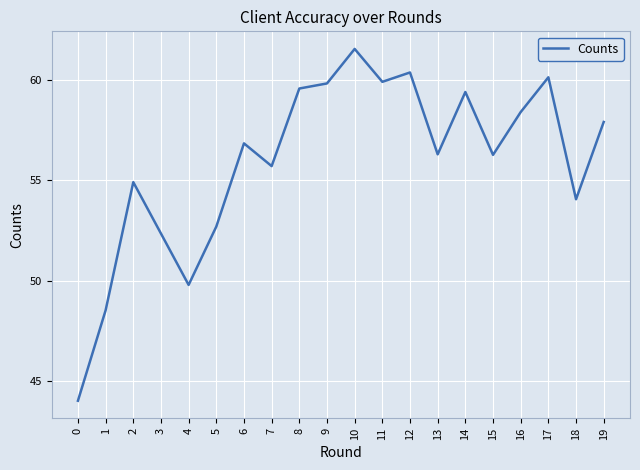

What is the minimum value shown in the chart?

44.0